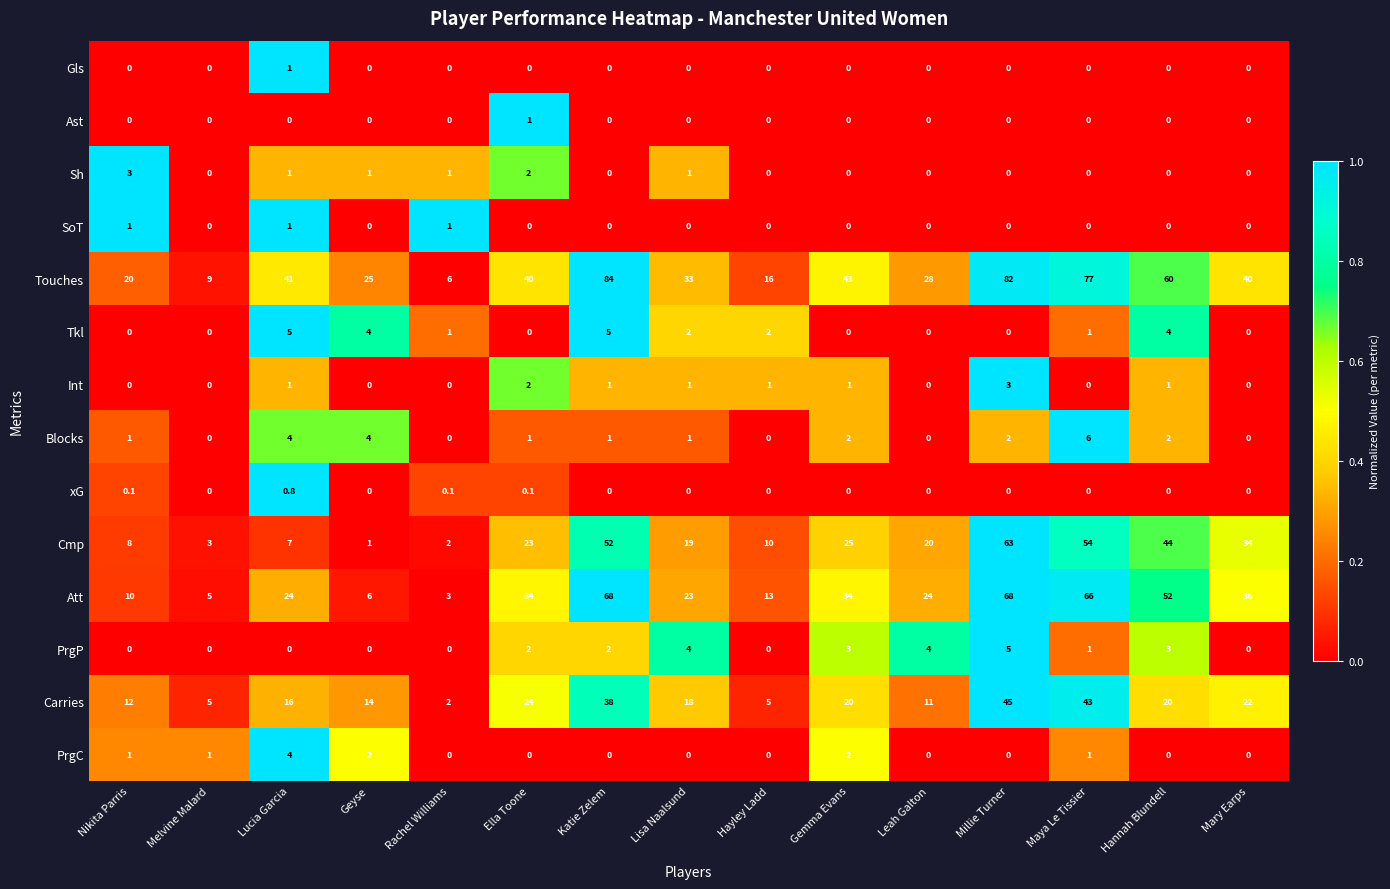

What is the sum of all SoT values?

3.0